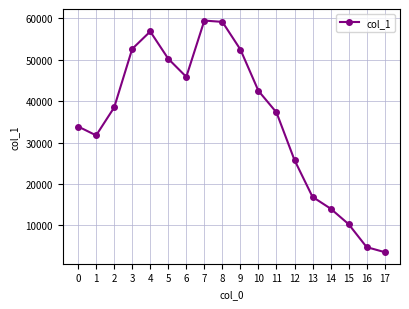

The value at 3 is 52601. True or false?

True